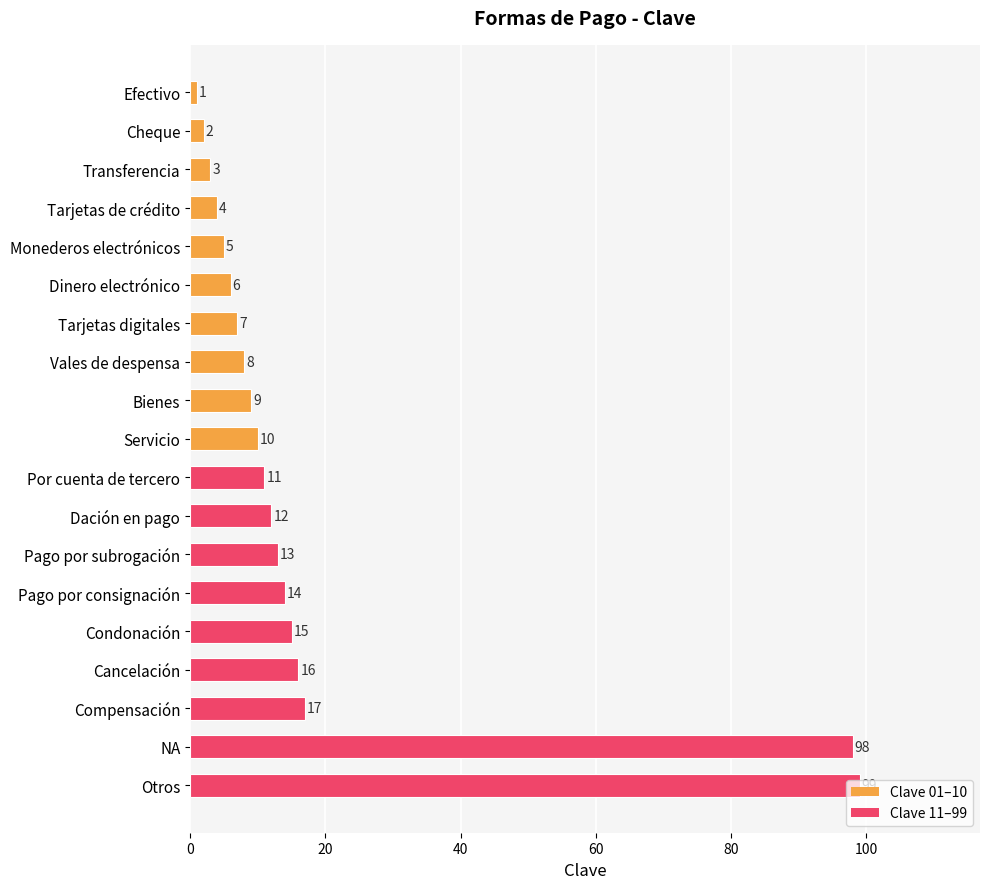

What position from the bottom is Pago por consignación?

6